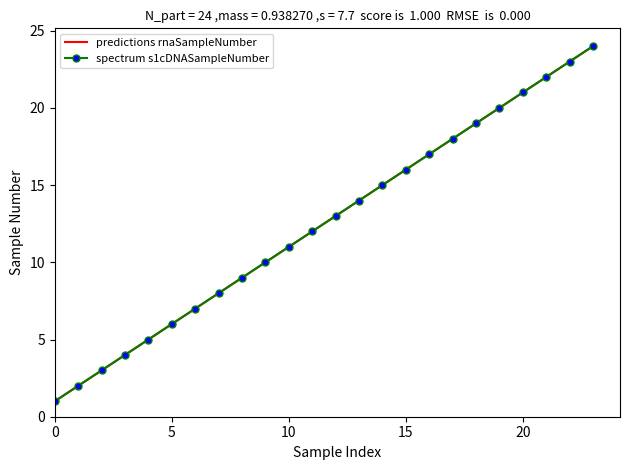

Where does the predictions rnaSampleNumber series first go above 13?

13